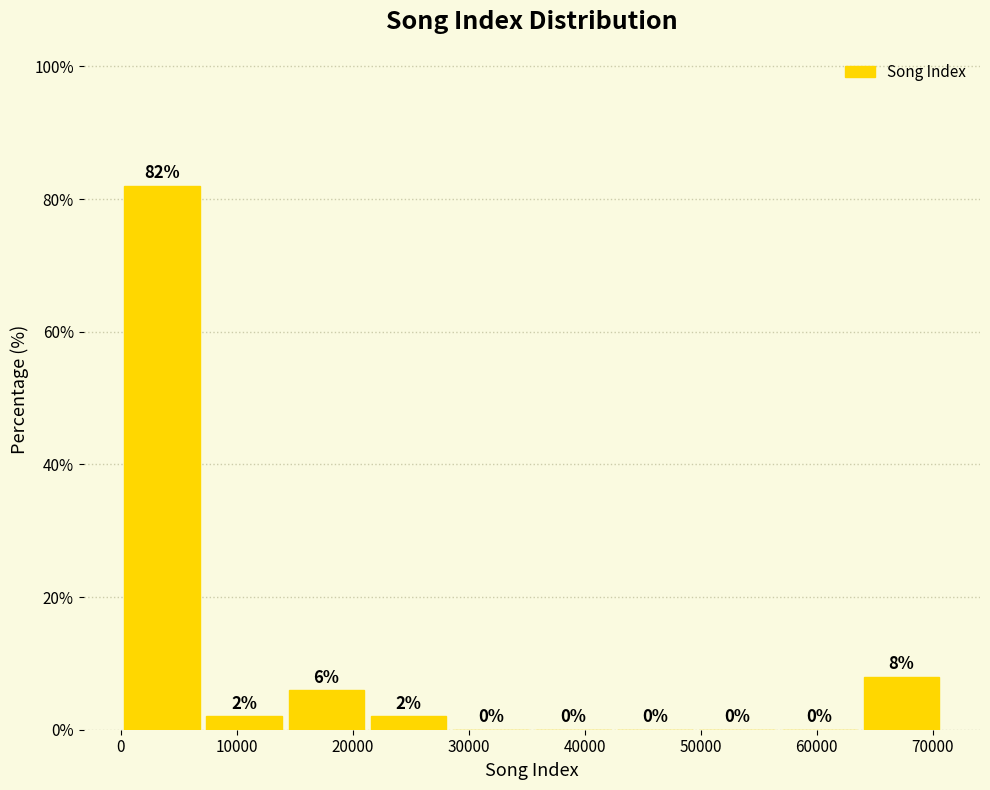

Reading left to right, transcribe this chart: for each bar, give the range it covers on the x-axis and its height. The bar edges are not printed on the chart, so give them approximately, as read against the axis.

0 to 7000: 82
7000 to 14000: 2
14000 to 21000: 6
21000 to 28000: 2
28000 to 35000: 0
35000 to 43000: 0
43000 to 50000: 0
50000 to 57000: 0
57000 to 64000: 0
64000 to 71000: 8